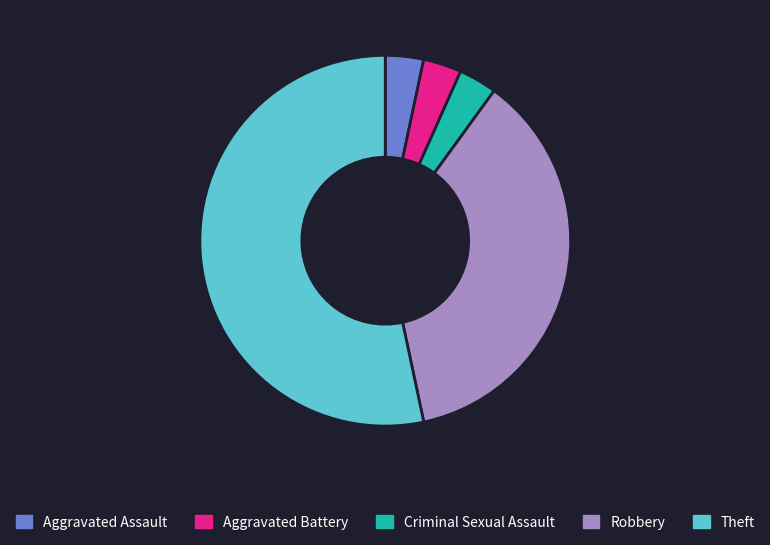

Which has a higher value, Robbery or Theft?

Theft